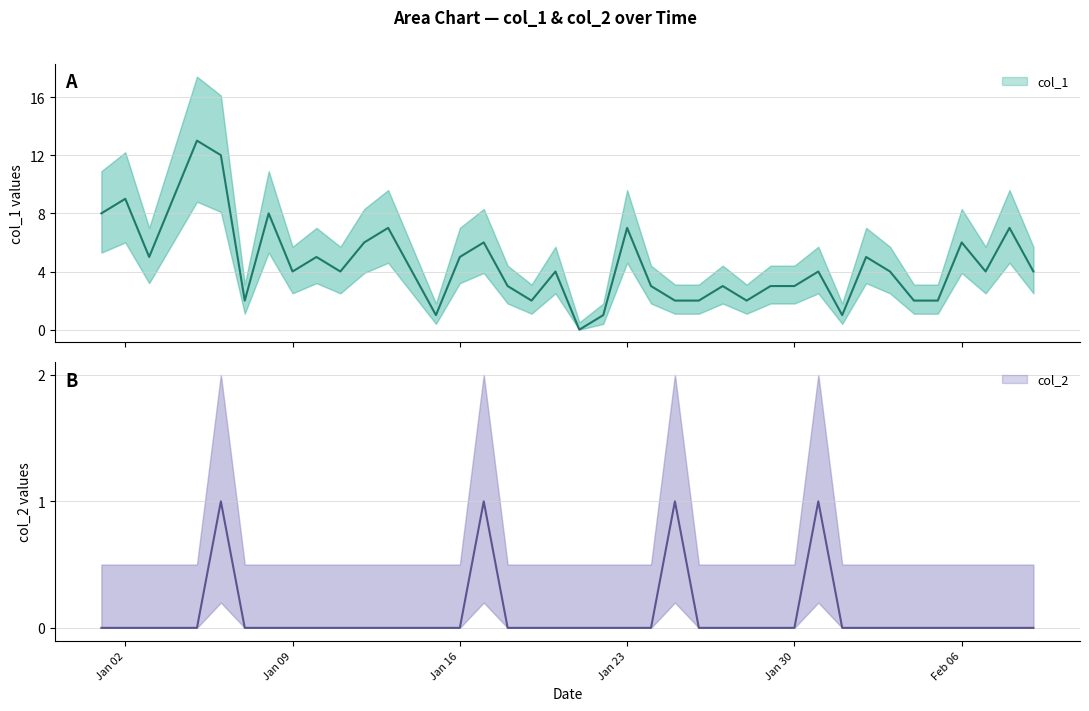

Is it true that col_2 equals 0 at Jan 30?

True